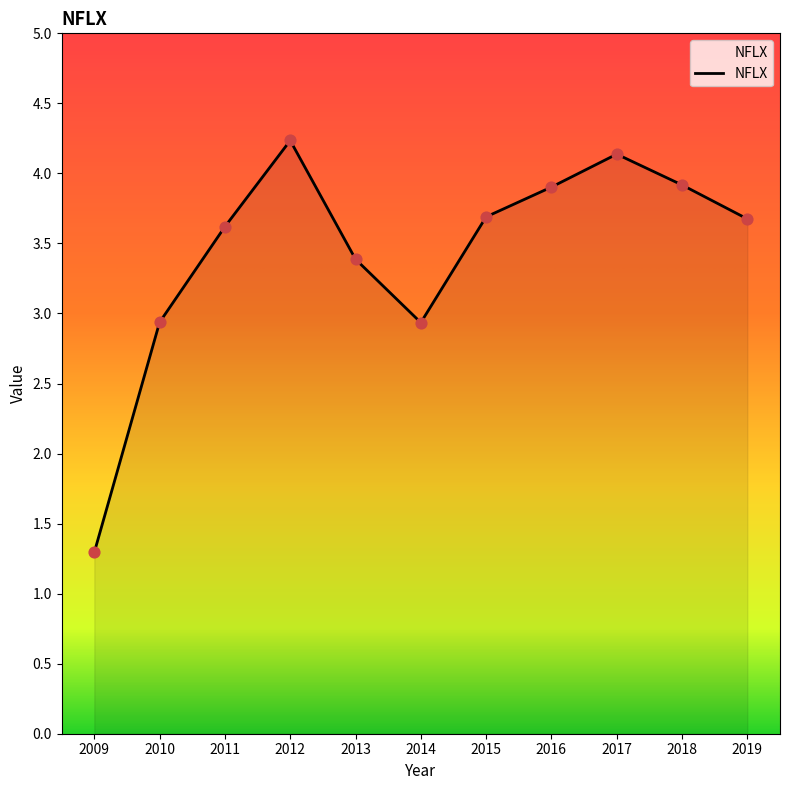

What is the ratio of the value at 2012 to the value at 2019?

1.2